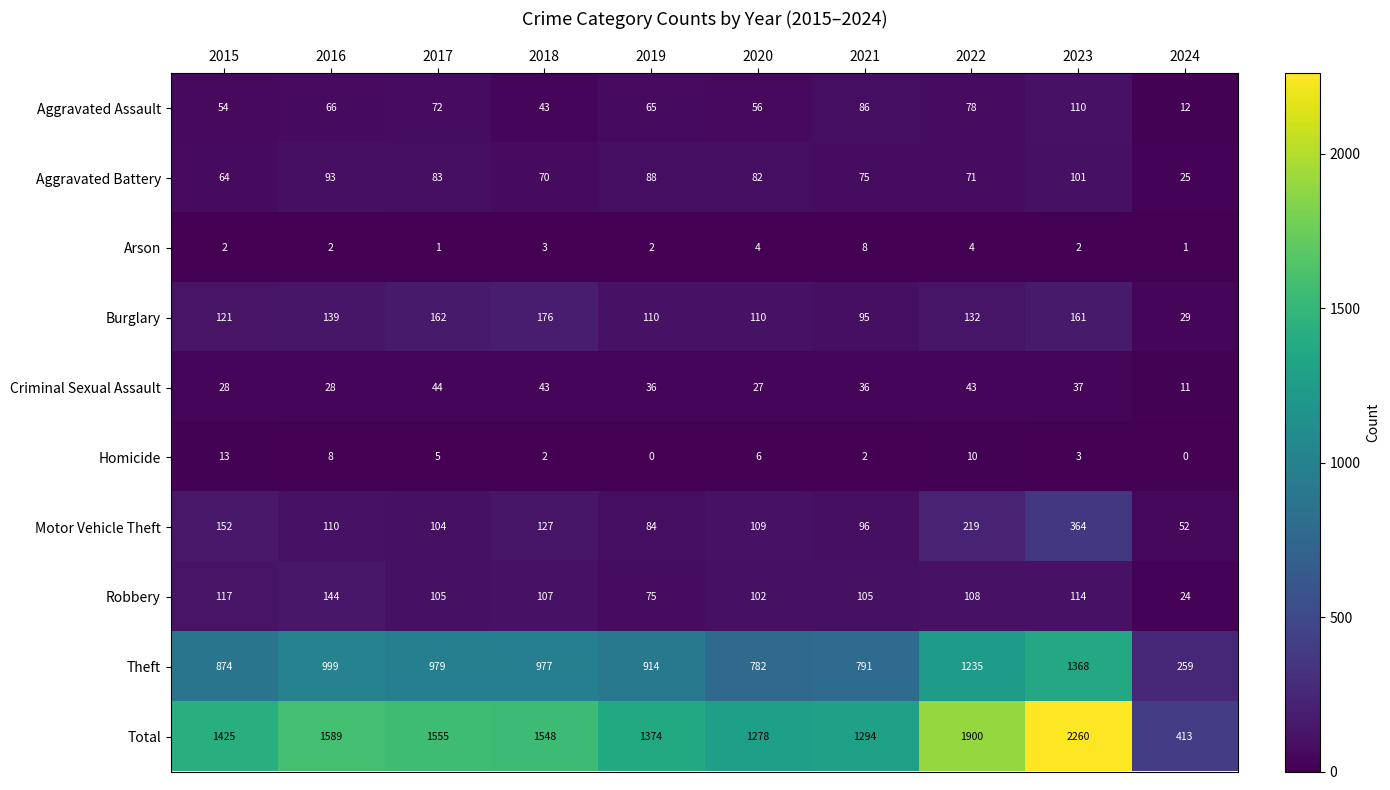

At 2022, list the series in order from largest to smallest.

Total, Theft, Motor Vehicle Theft, Burglary, Robbery, Aggravated Assault, Aggravated Battery, Criminal Sexual Assault, Homicide, Arson